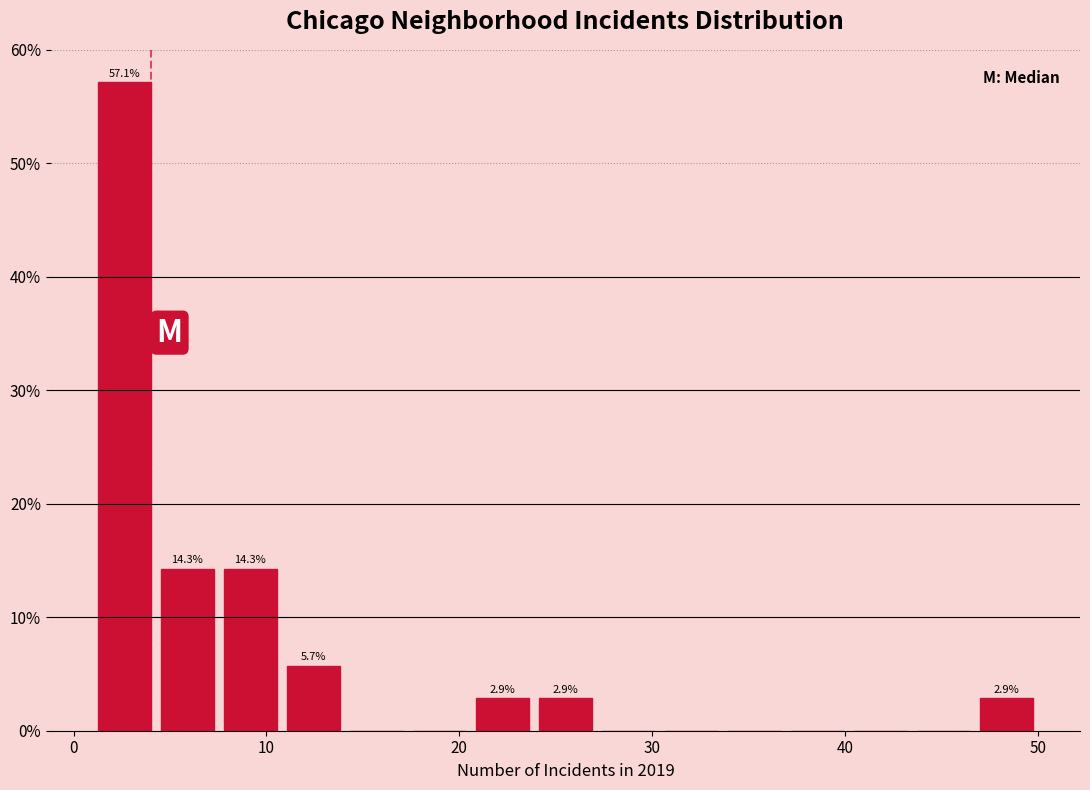

Read against the x-axis, roughly where is the centre of the tallest bar?

3